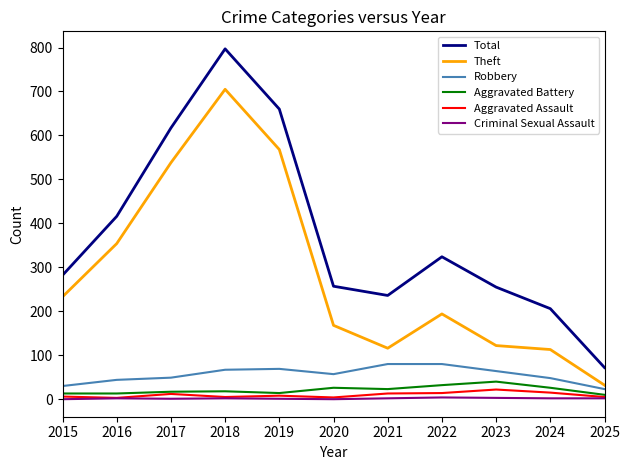

True or false: Aggravated Battery and Theft intersect in this chart.

False